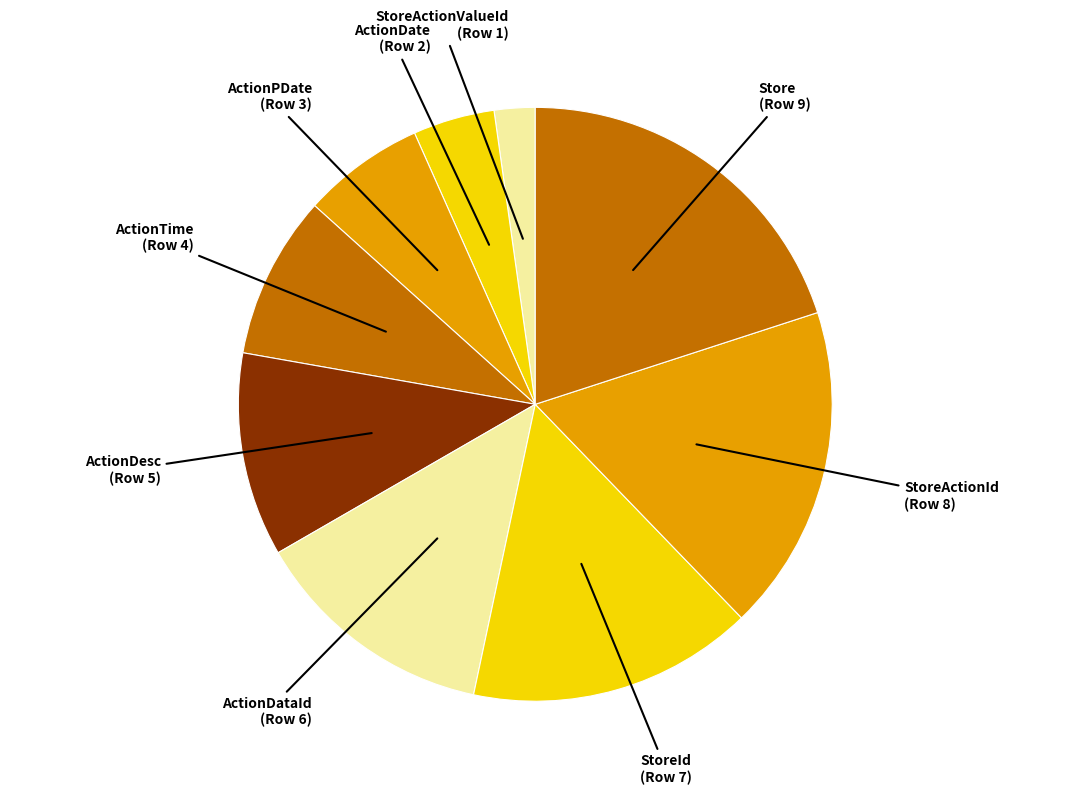

Do ActionDataId and StoreId together represent more than half of the pie?

No